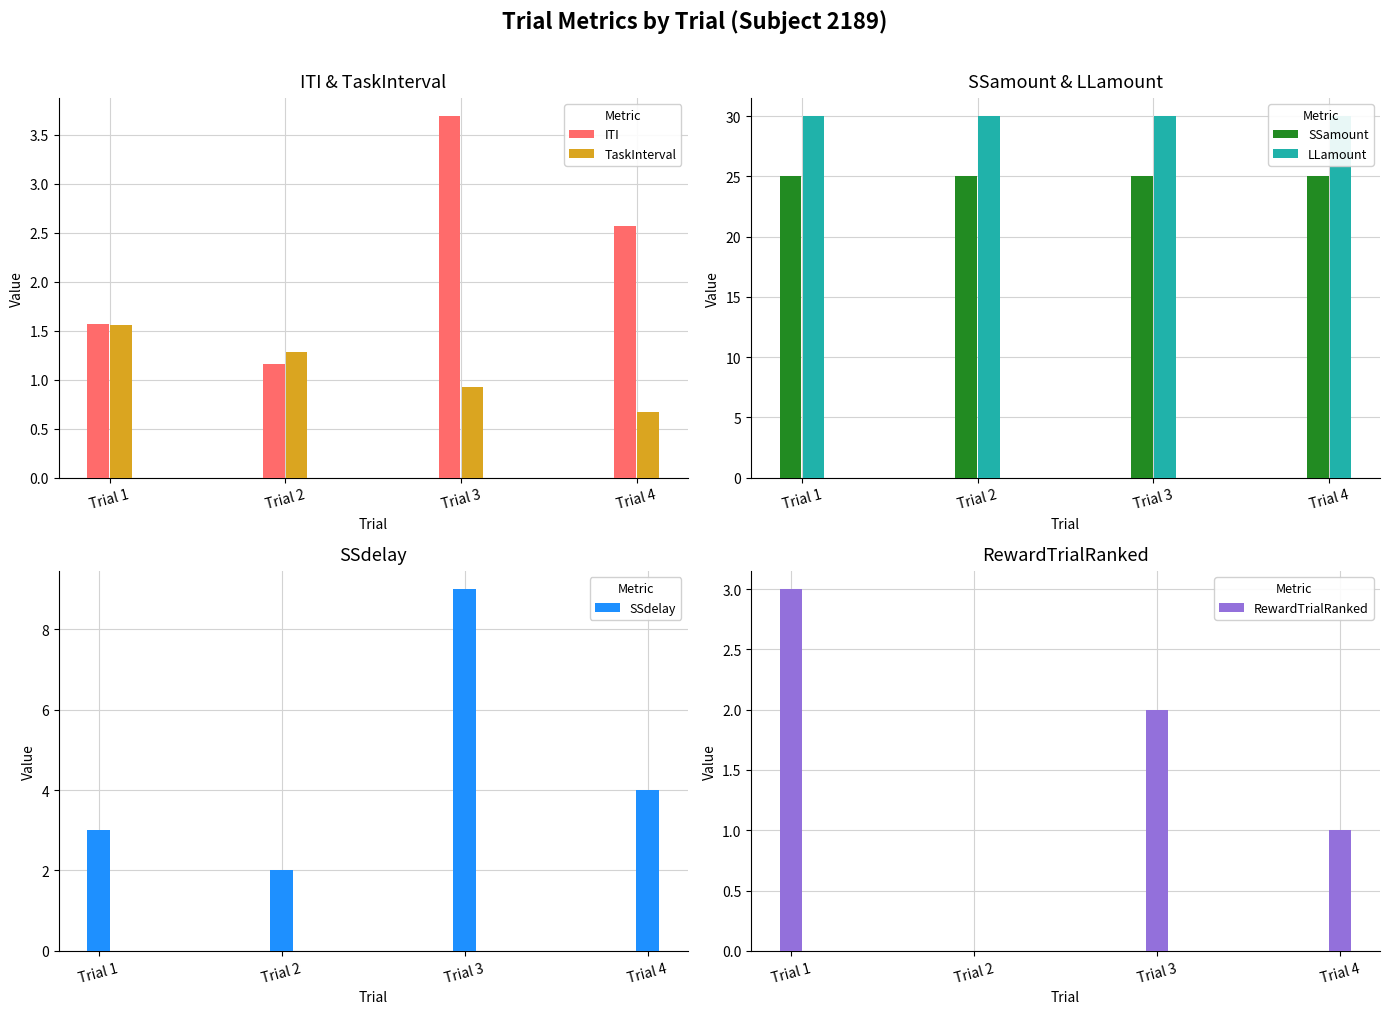

What is the difference between the TaskInterval values at Trial 1 and Trial 3?

0.6